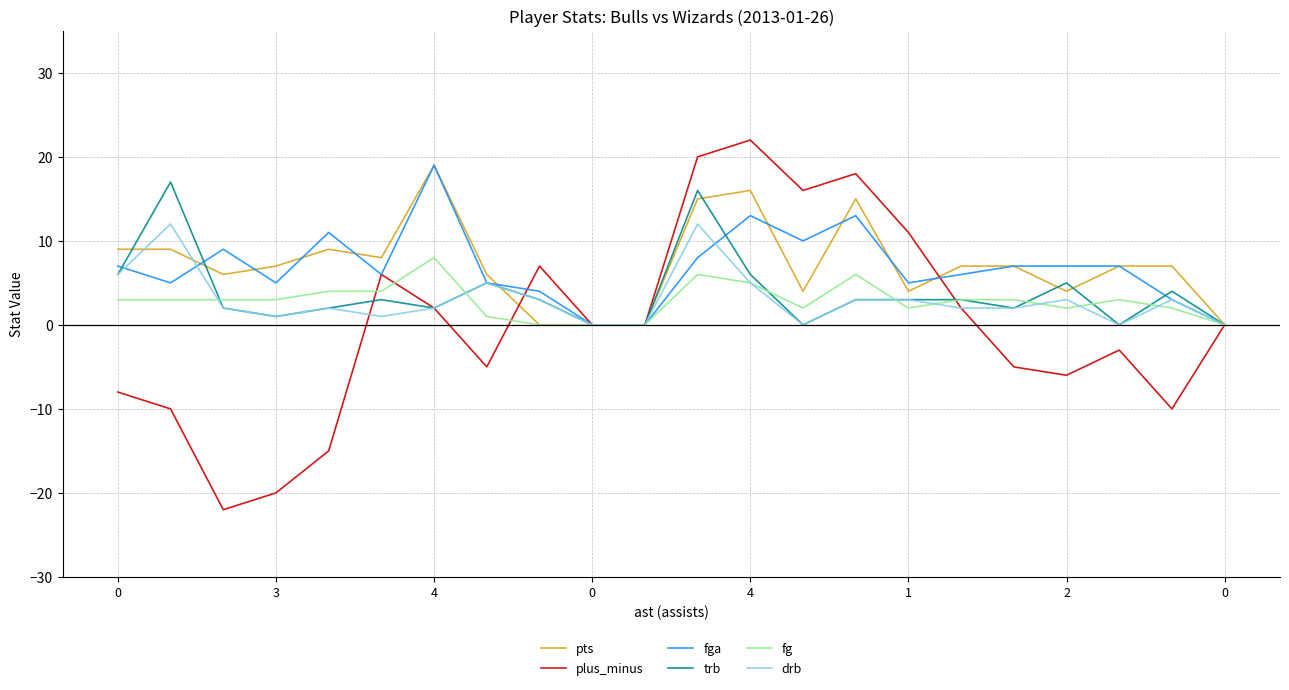

What is the minimum value shown in the chart?

-22